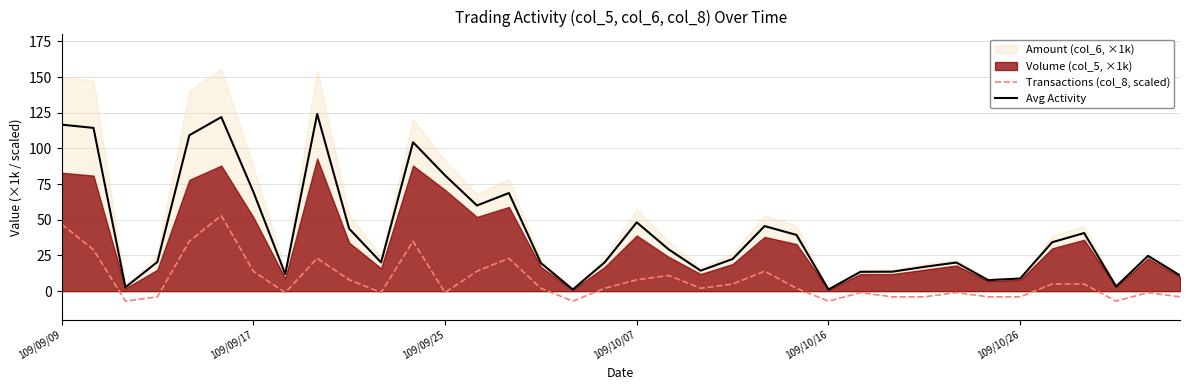

True or false: Transactions (col_8, scaled) and Avg Activity intersect in this chart.

False